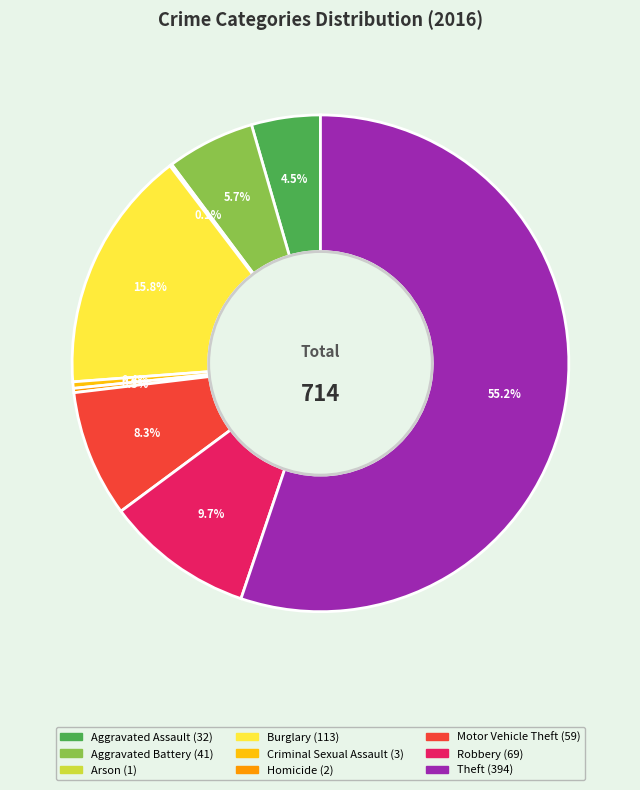

Which category accounts for the majority?

Theft